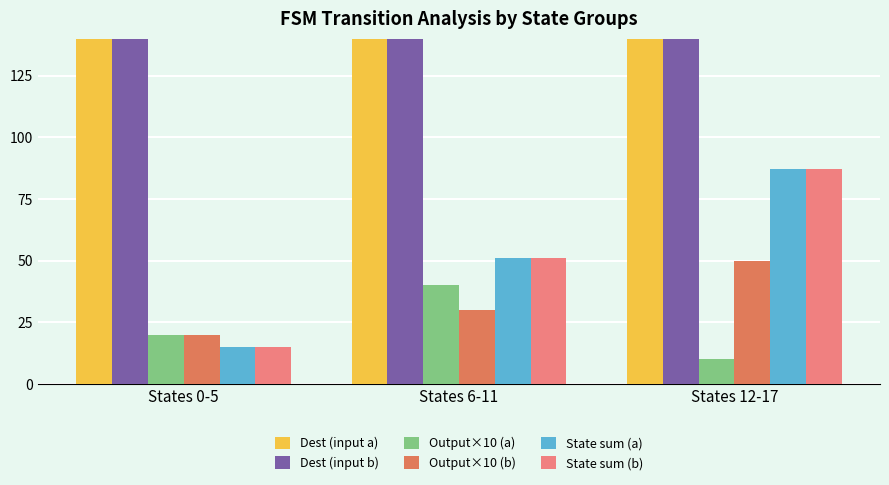

What is the approximate value of Dest (input a) at States 12-17, to the nearest 10?

470